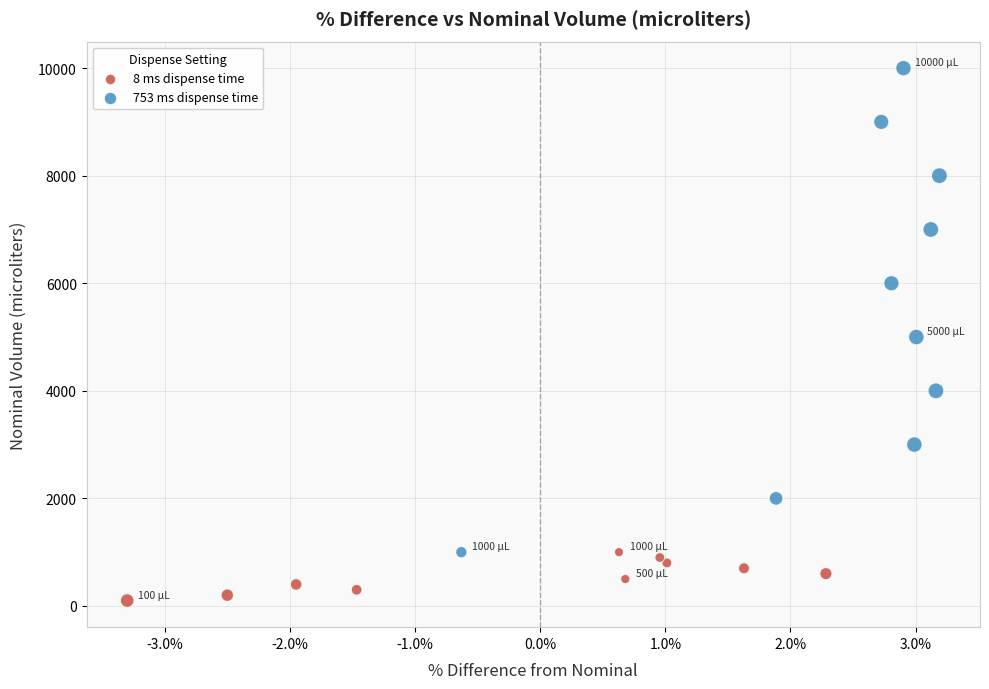

Which series has the widest spread of Y values?

753 ms dispense time